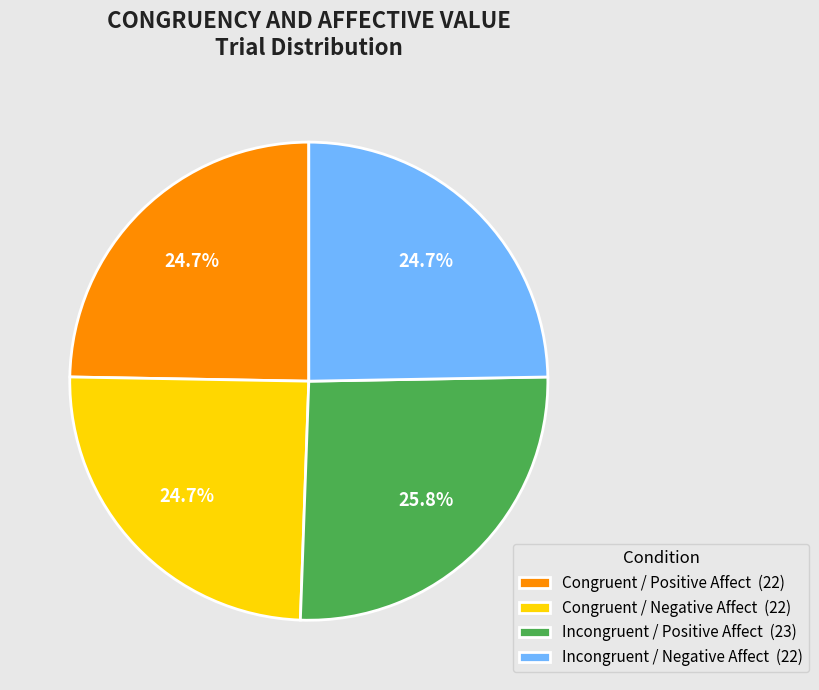

Which slice is the largest?

Incongruent / Positive Affect (23)